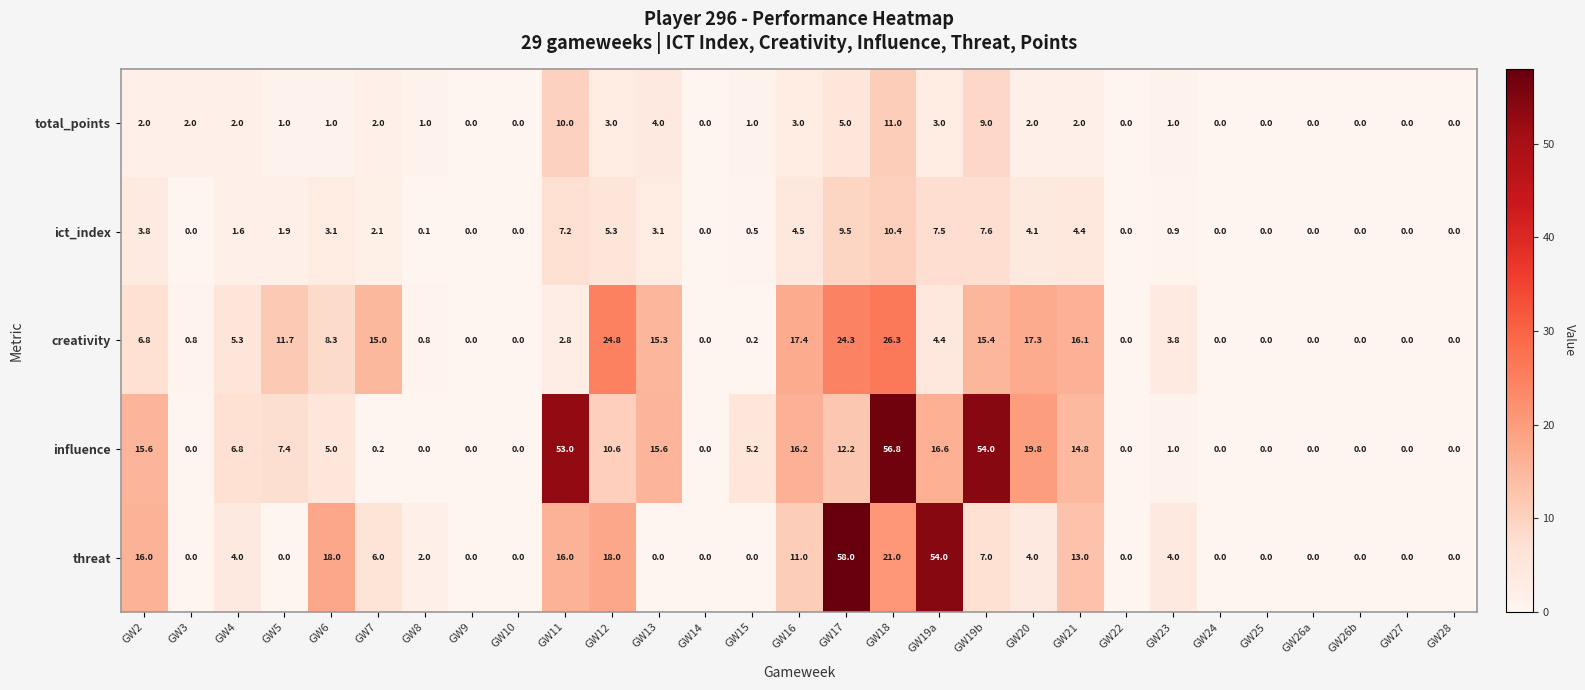

How many data points does each series have?

29